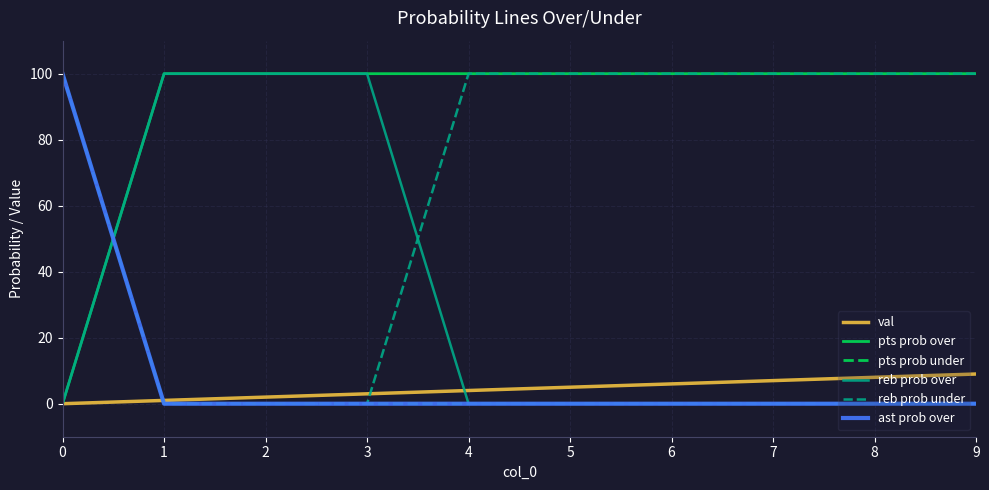

What is the spread (max minus min) of values at 2?

100